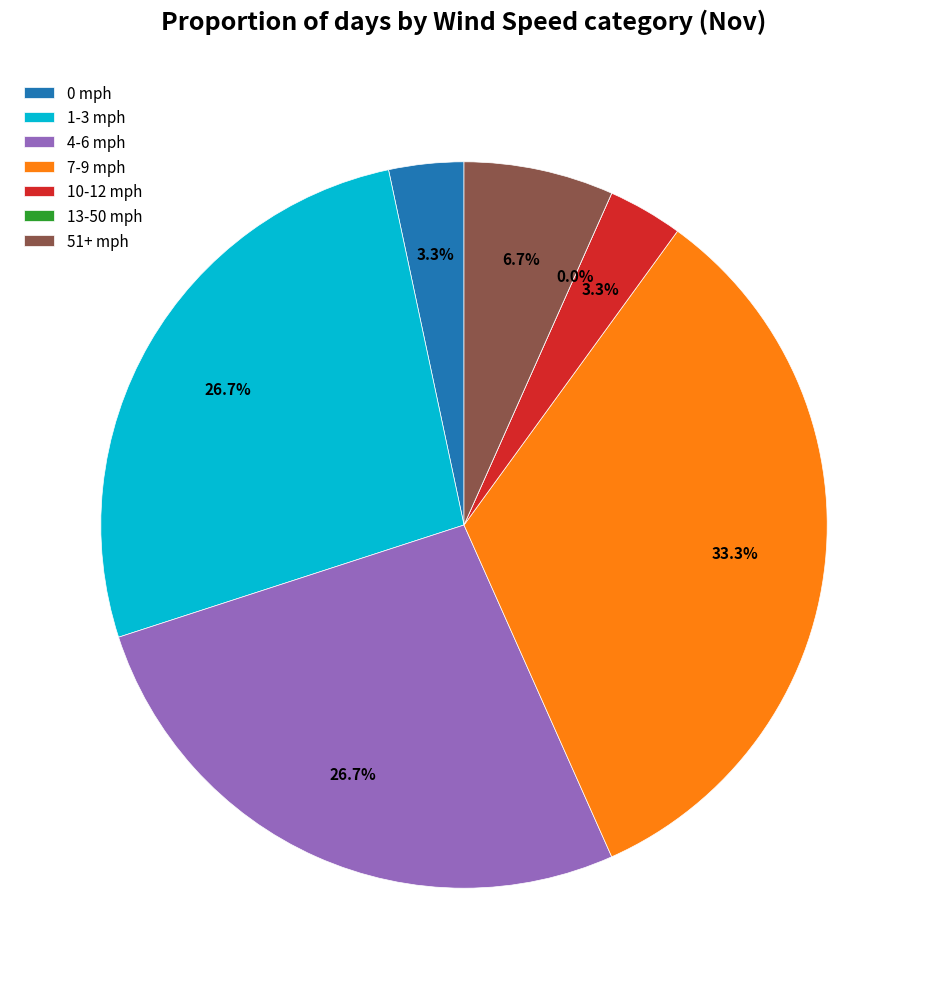

Is it true that 3-4 mph is 1% of the pie?

False